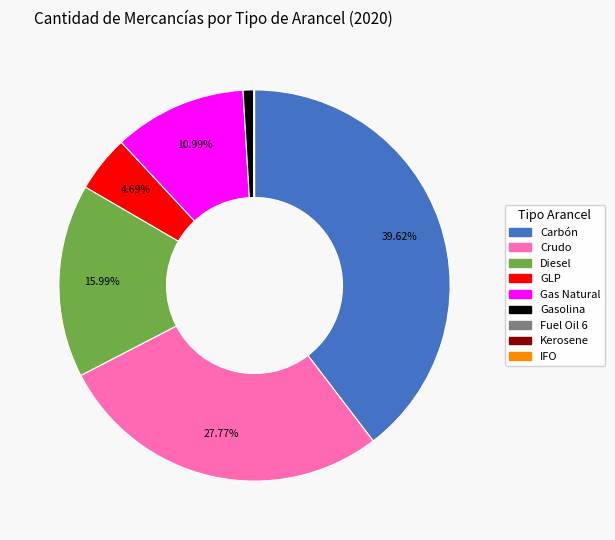

Is there a majority slice in this chart?

No